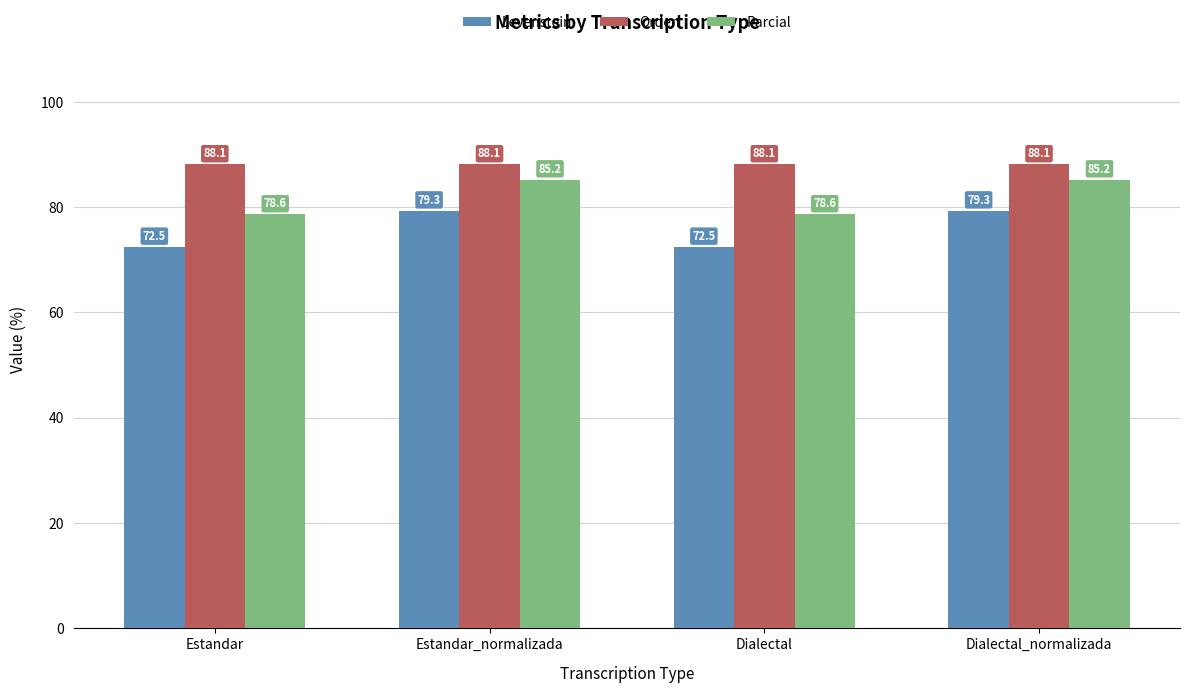

What is the value of the Levenstein bar at the 4th from the left?

79.3